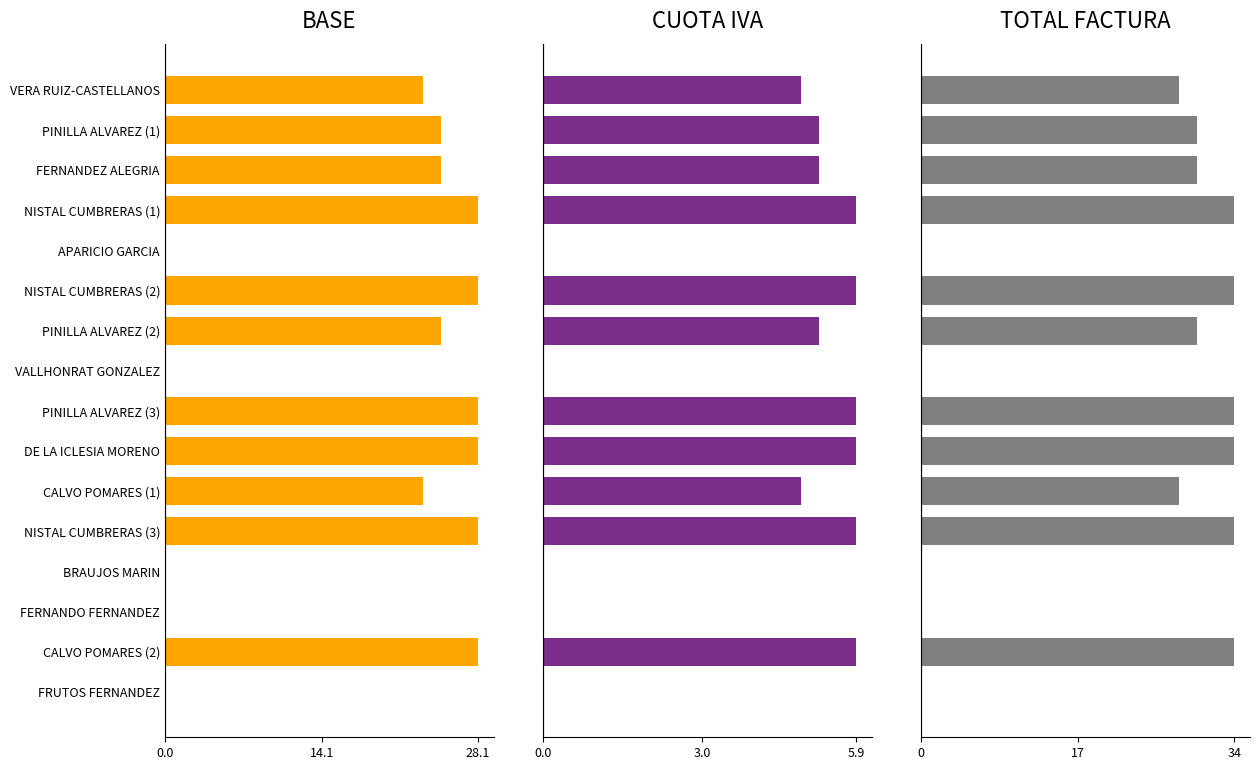

What is the sum of all BASE values?

289.2